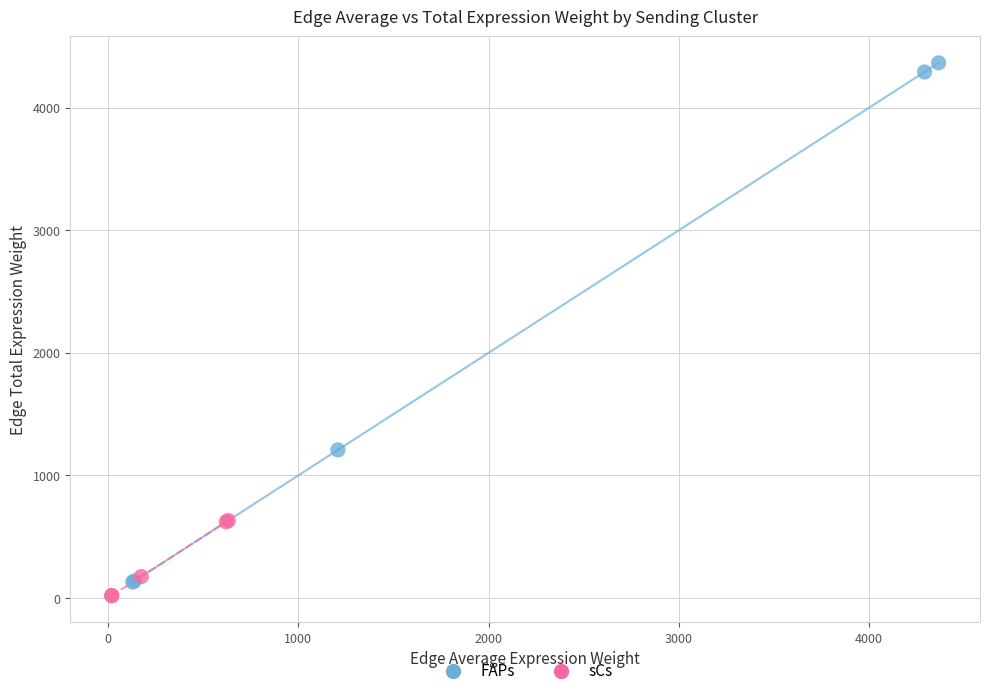

Which series has the widest spread of Y values?

FAPs